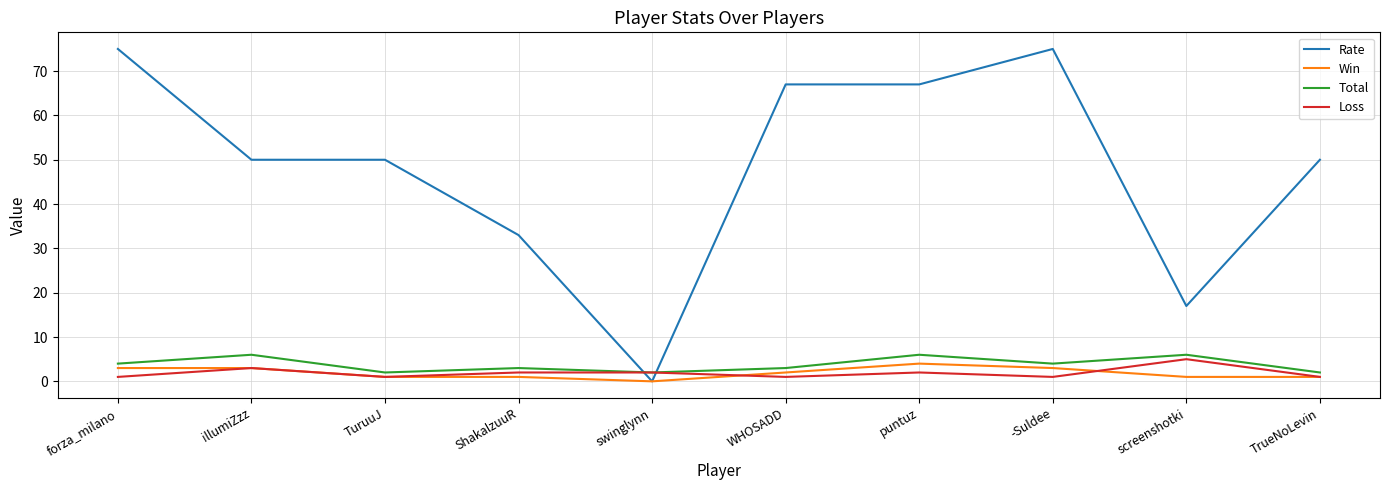

Which series has the widest spread of values?

Rate